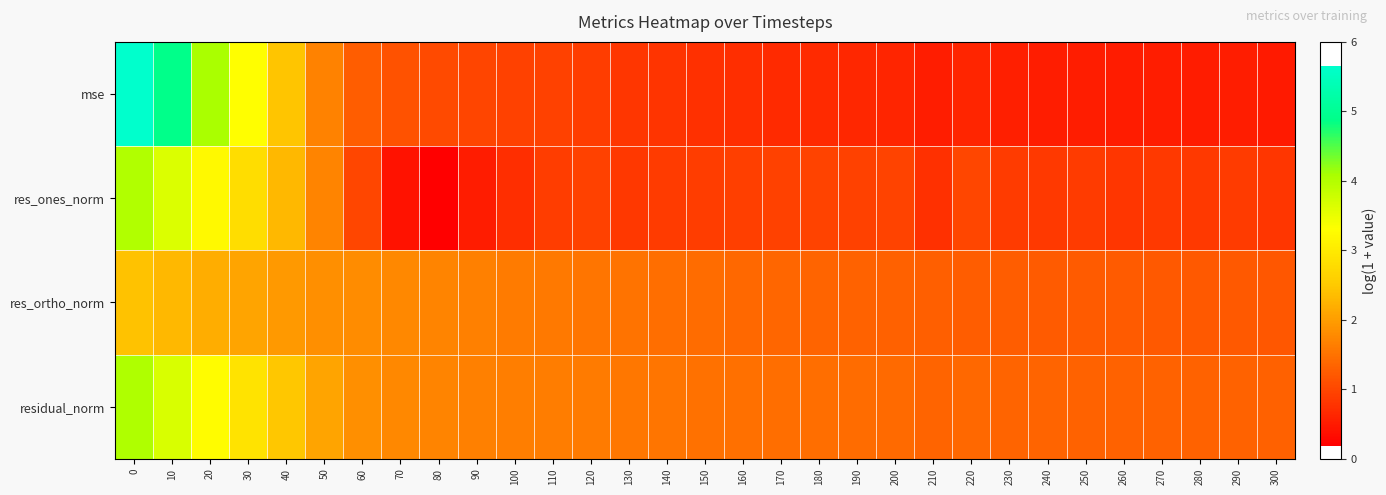

What is the spread (max minus min) of values at 230?

0.8